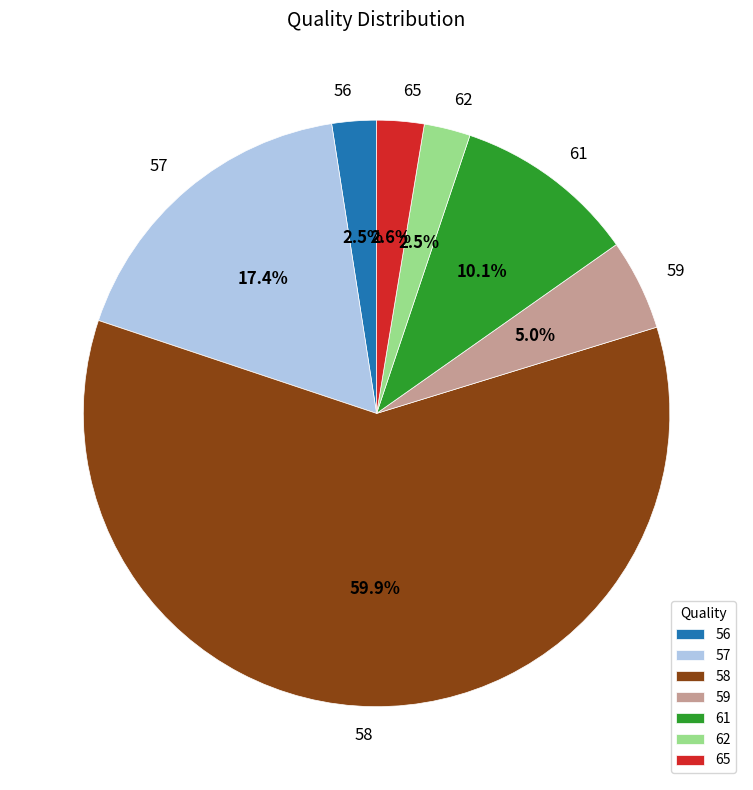

What percentage is the 61 slice, to the nearest percent?

10%